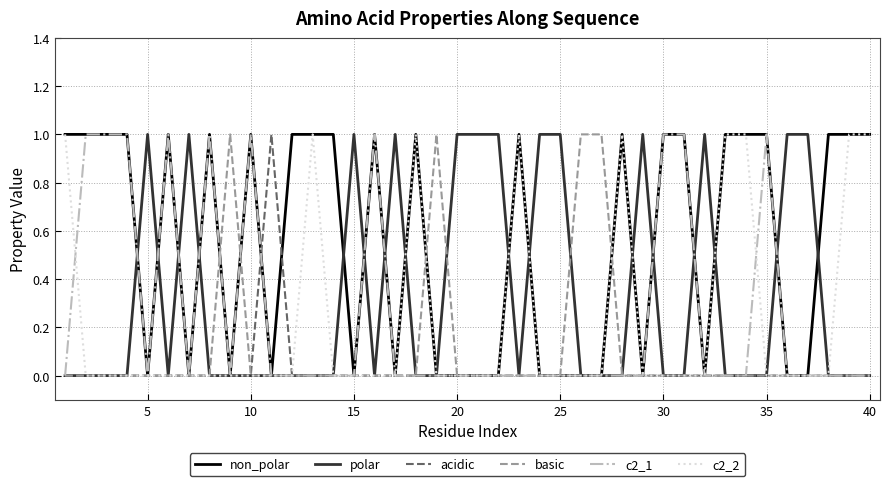

Which series has the largest total across all categories?

non_polar